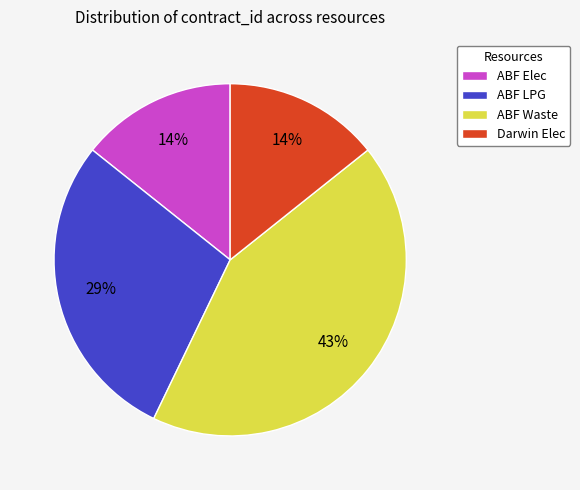

Is there a majority slice in this chart?

No